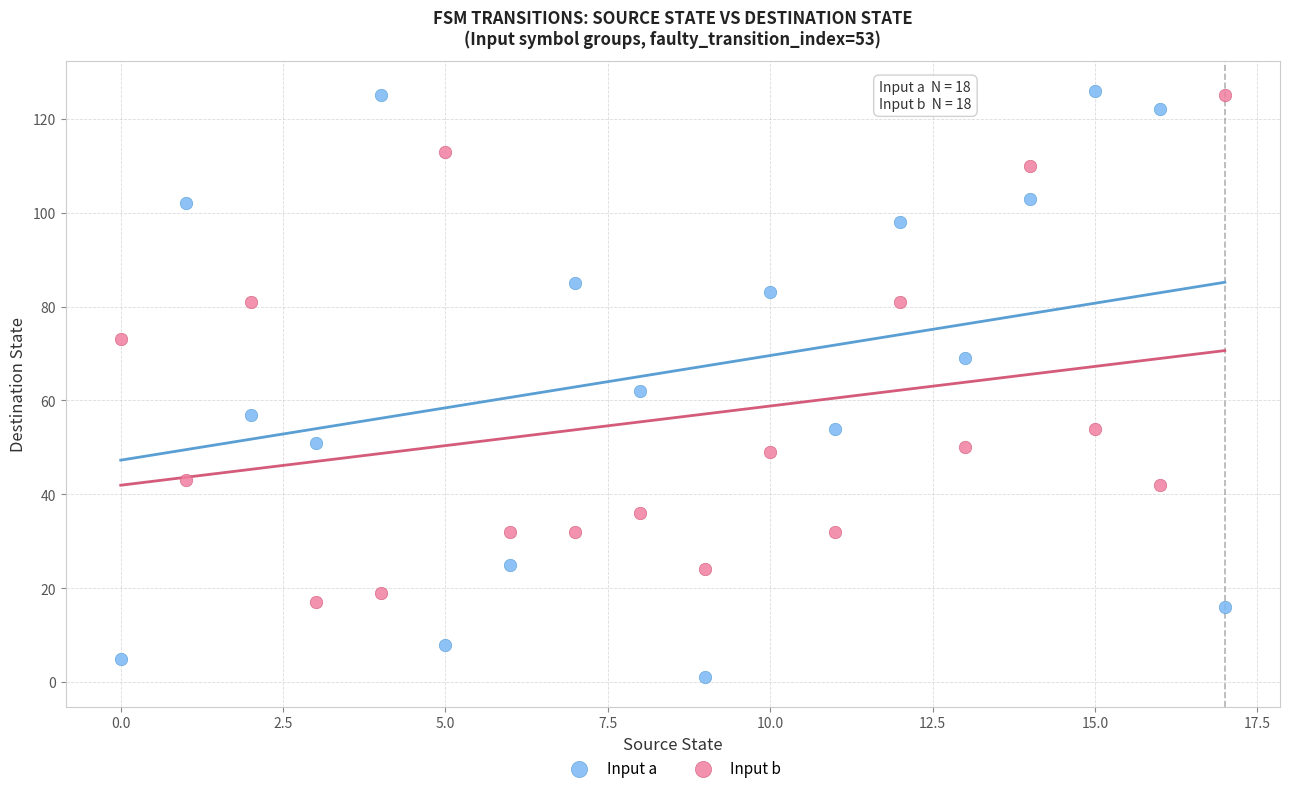

What are all the series names shown in the legend?

Input a, Input b